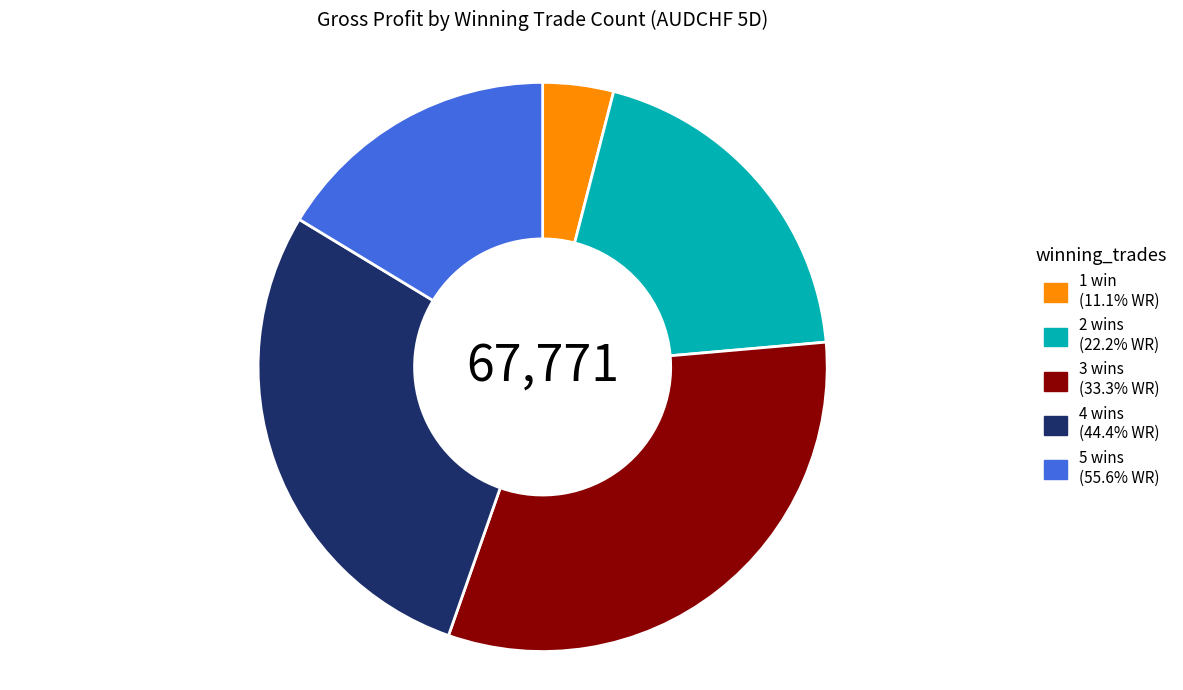

Approximately how many times larger is the value at 2 wins (22.2% WR) compared to 3 wins (33.3% WR)?

0.6